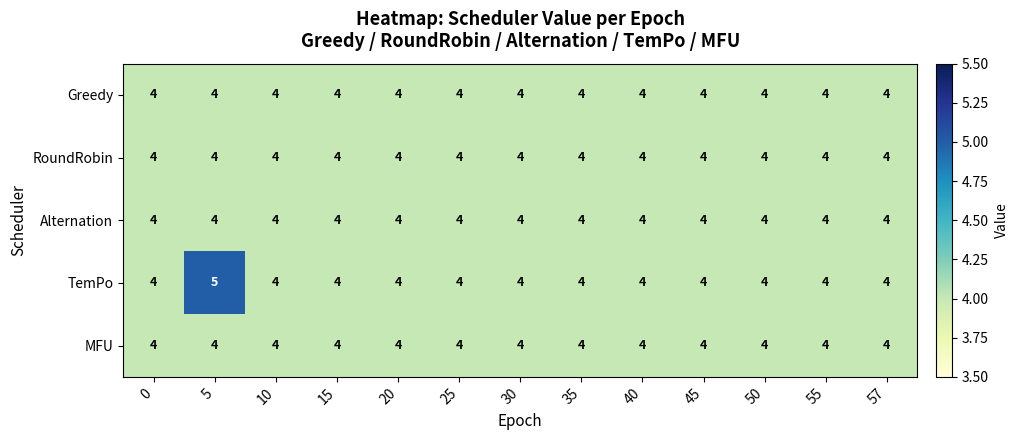

At which category is the sum across all series the highest?

5